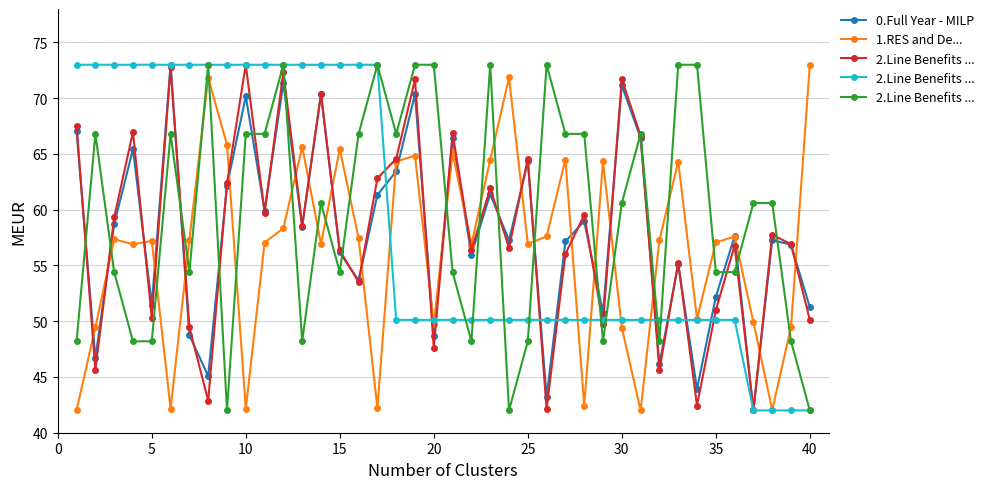

Does the chart display data point markers on the line(s)?

Yes